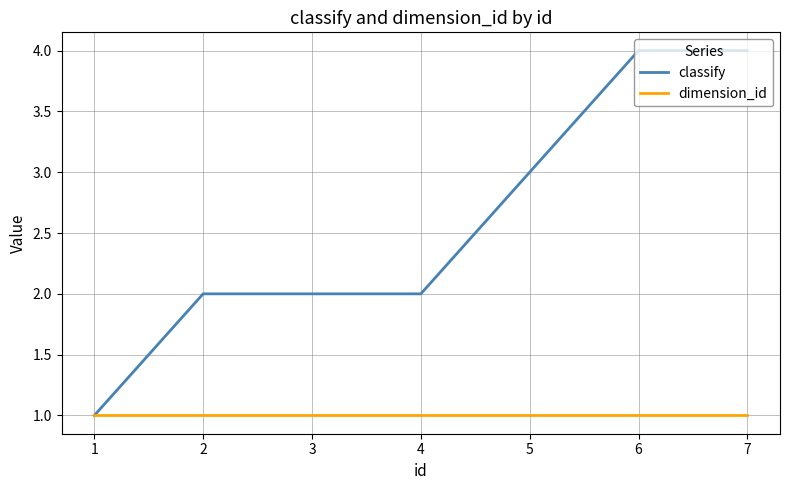

What is the difference between the maximum and minimum values in the classify series?

3